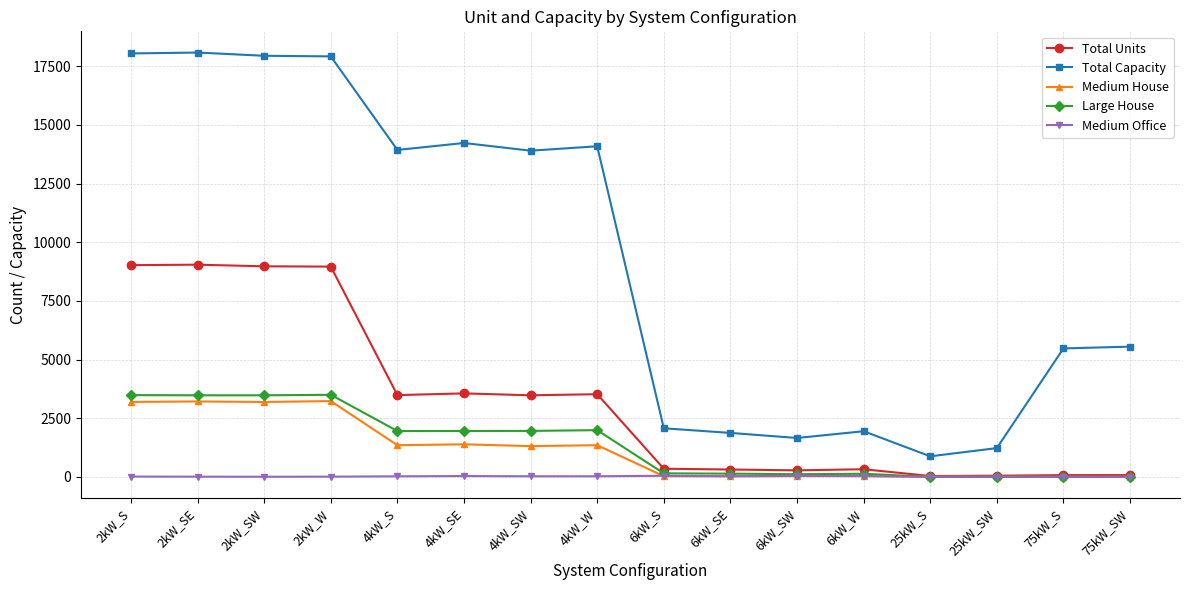

Read the Total Units value at 4kW_W.

3523